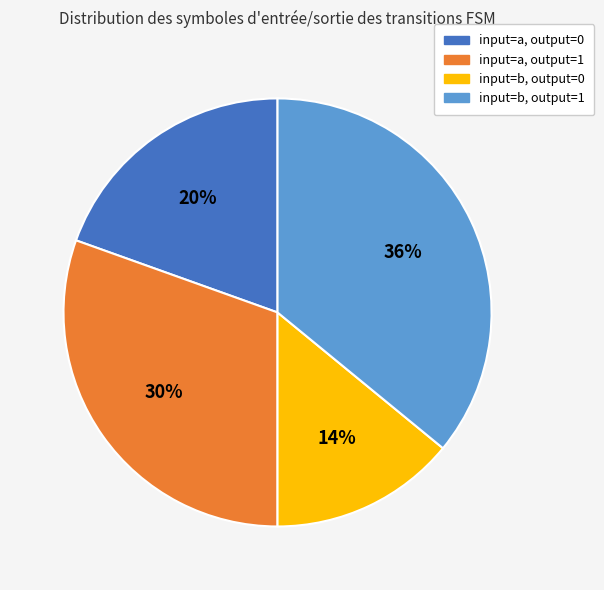

To the nearest percent, what is the difference between the largest and smallest slice percentages?

22%